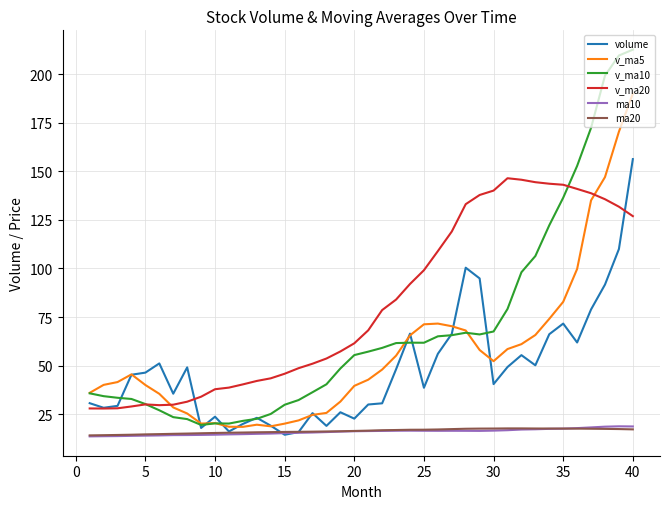

True or false: ma20 has more than 0 interior local peaks.

True